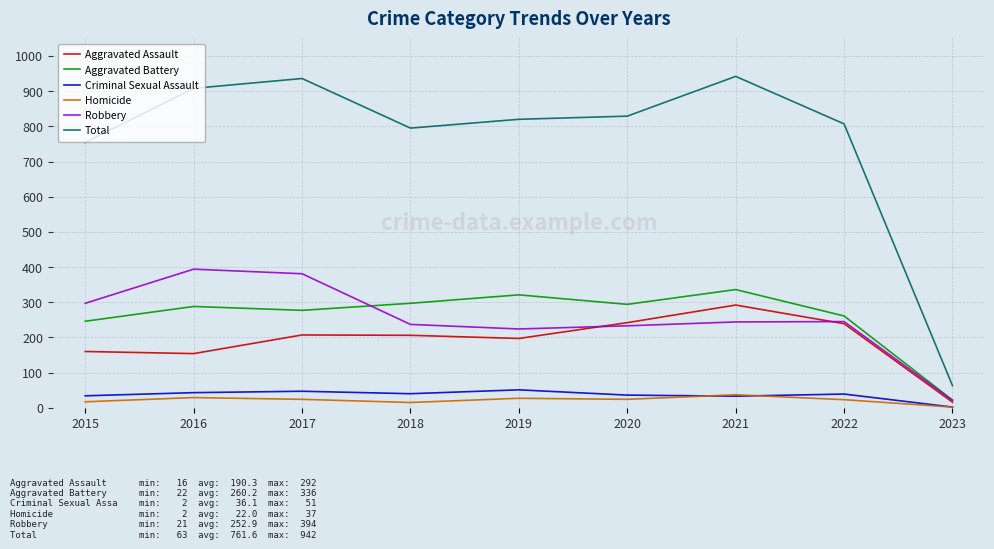

Is the value of Aggravated Battery at 2016 greater than the value of Homicide at 2016?

Yes